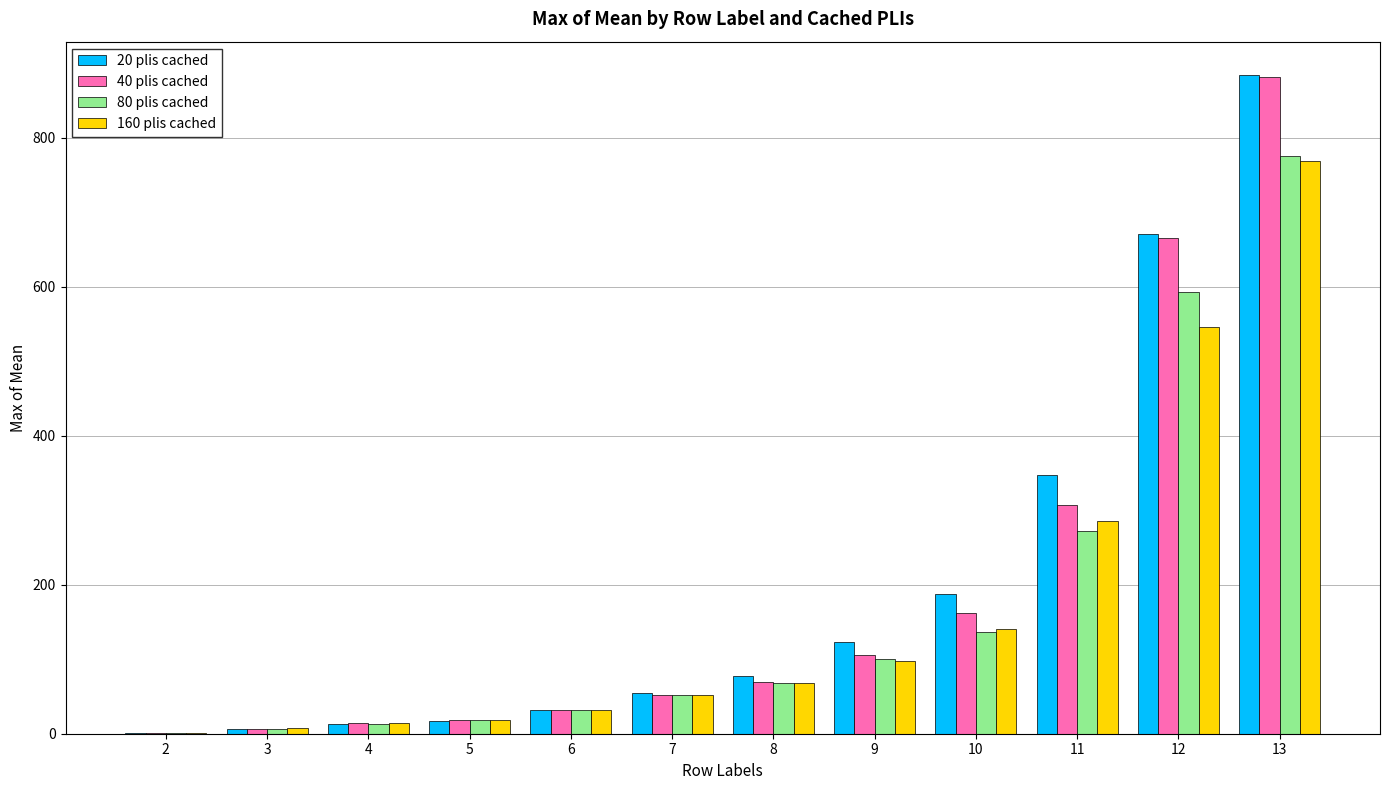

What is the difference between the 20 plis cached values at 8 and 13?

807.0